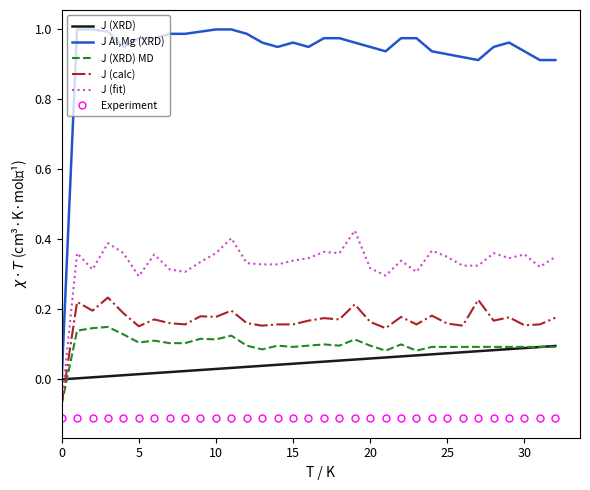

Which series has the largest total across all categories?

J Al,Mg (XRD)